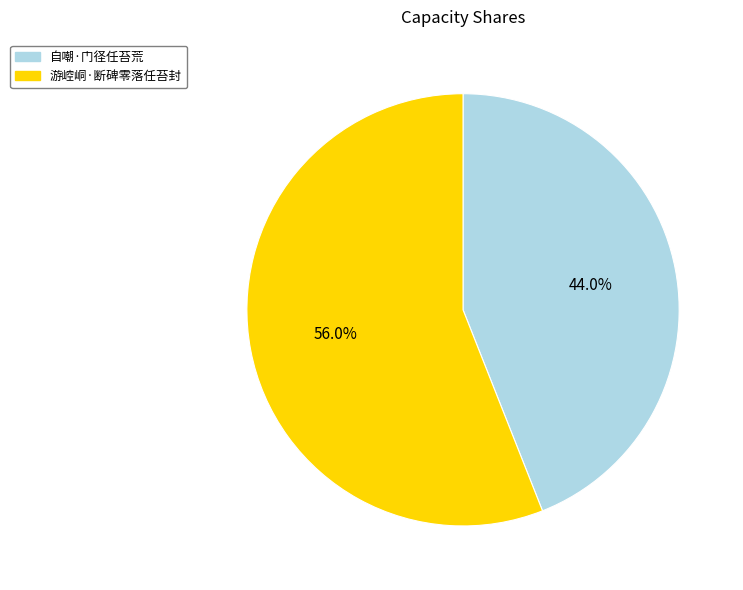

How many segments does this pie chart have?

2